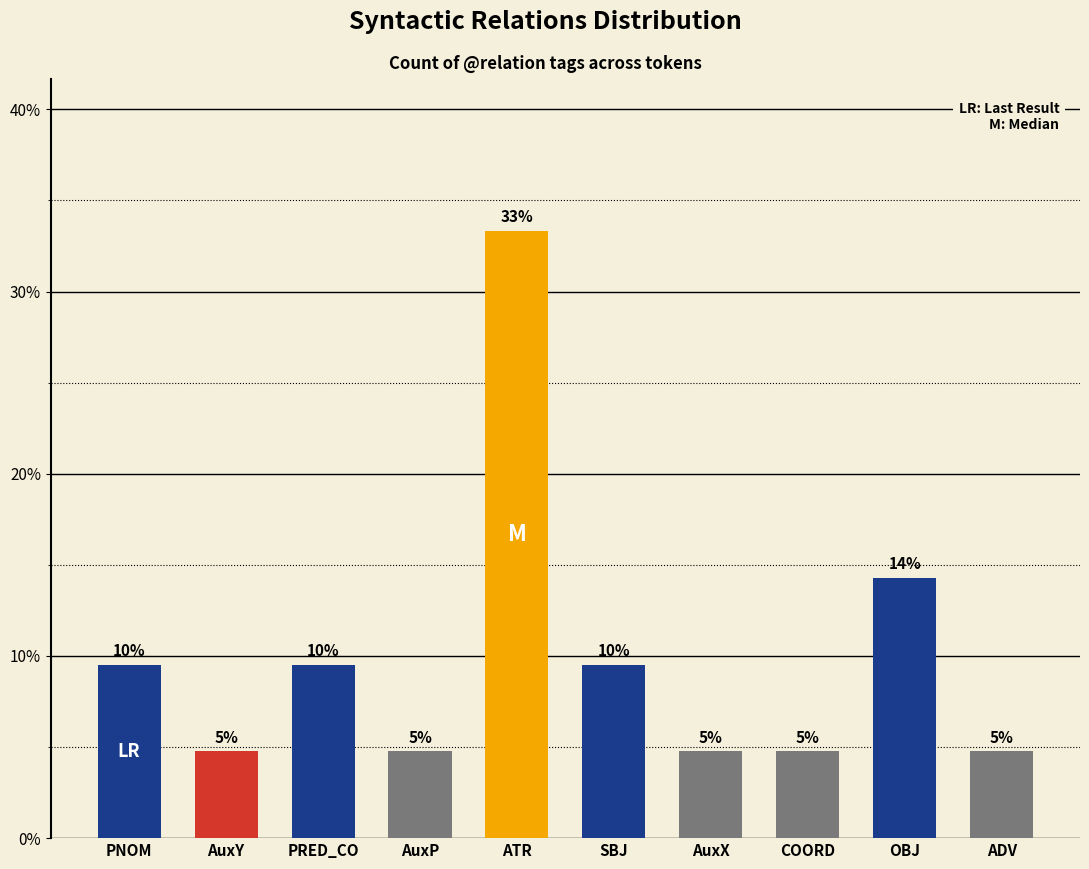

Which category has the highest value across all series?

ATR